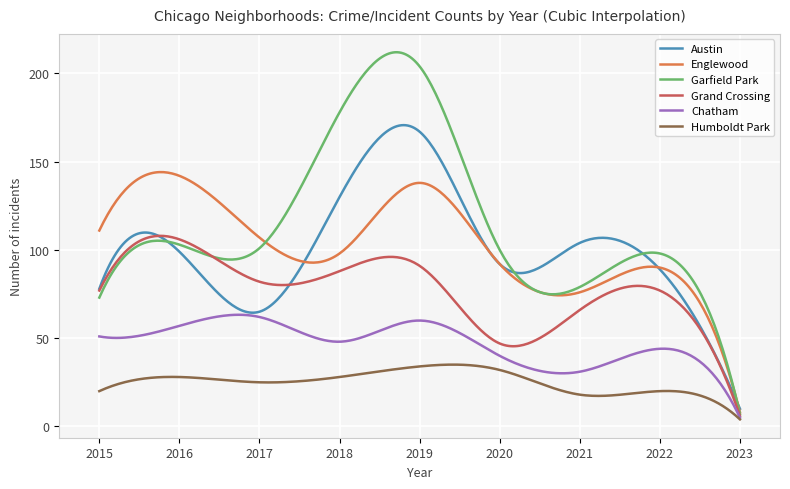

True or false: Austin and Humboldt Park intersect in this chart.

False